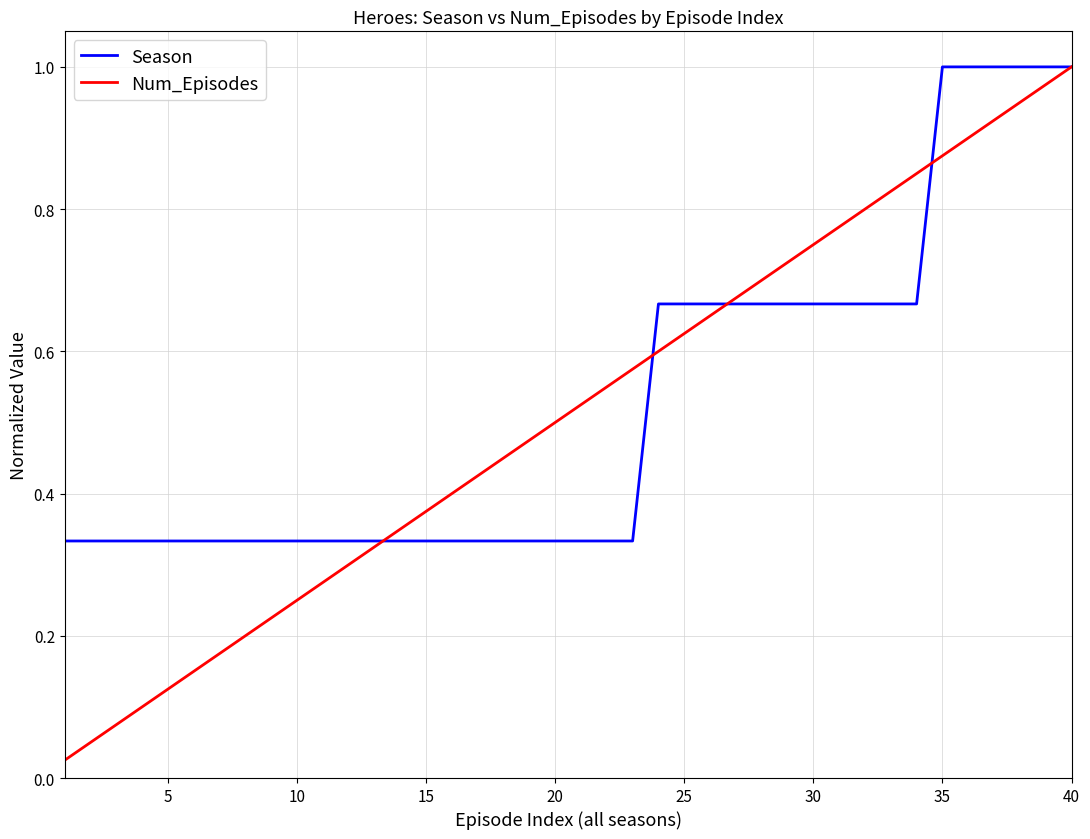

Which series has the largest range (max minus min)?

Num_Episodes